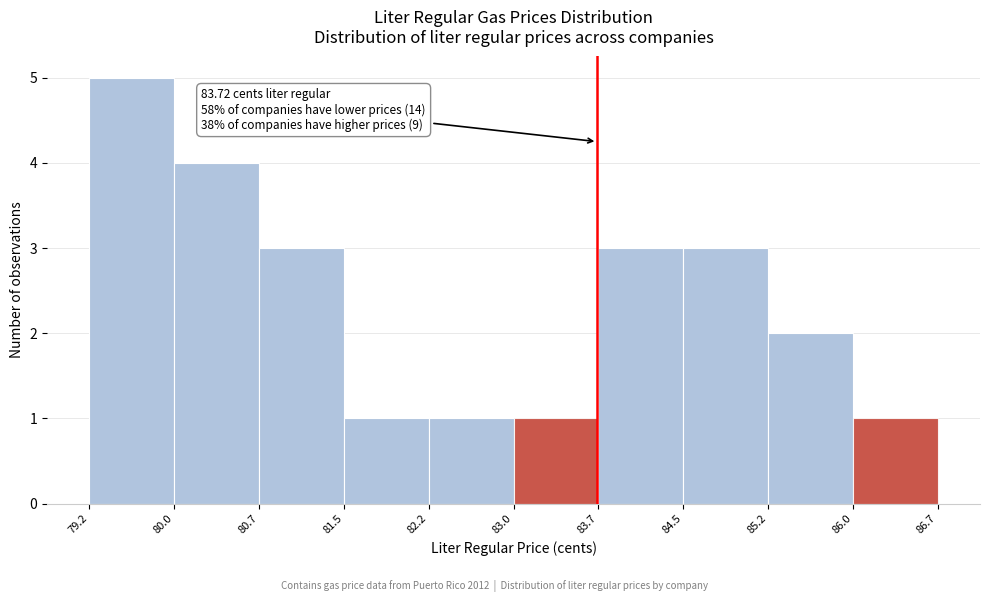

Over which range of the x-axis is the bar tallest?

79.2 to 80.0